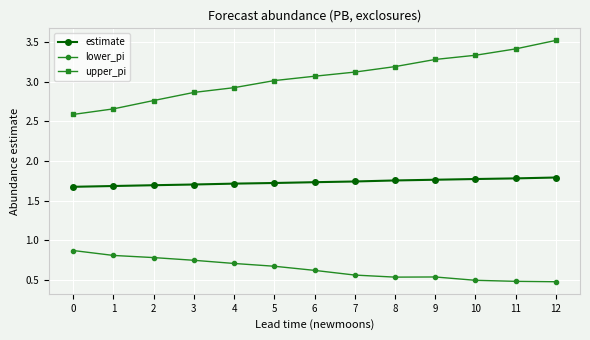

How many lines are shown in the chart?

3